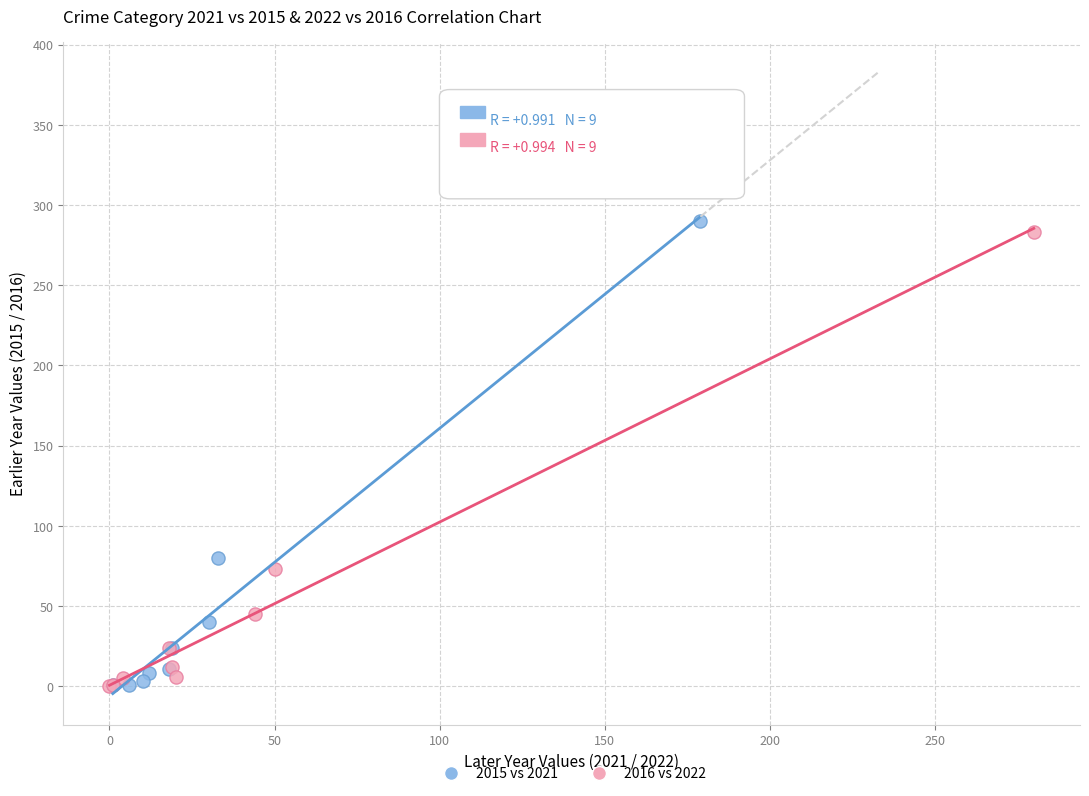

Which series has the widest spread of Y values?

2015 vs 2021